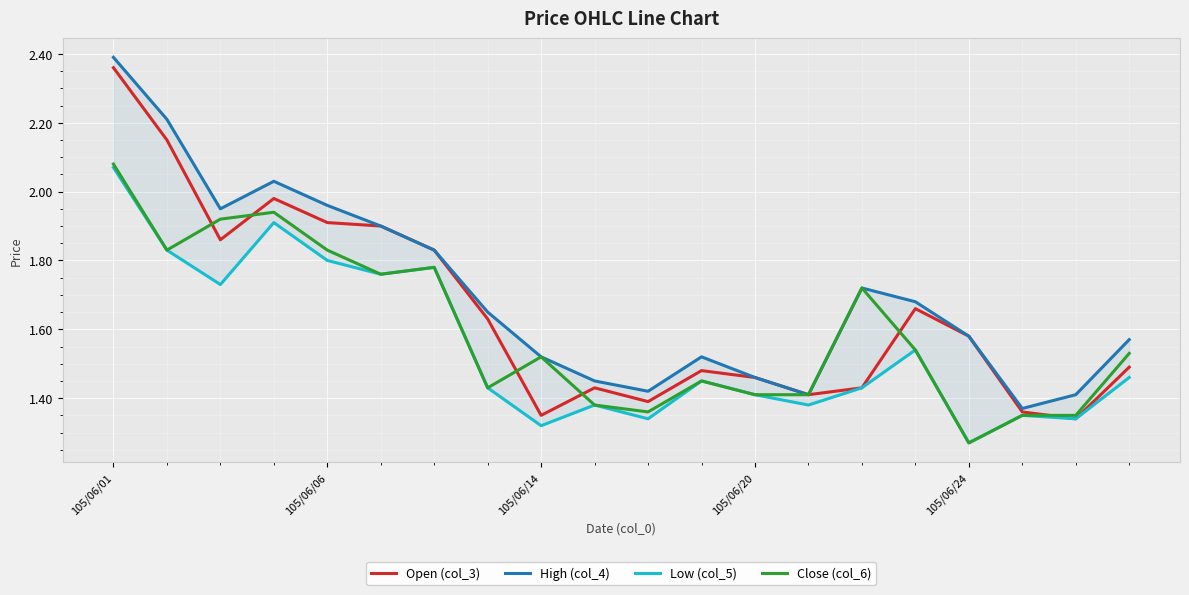

What is the greatest value displayed?

2.4